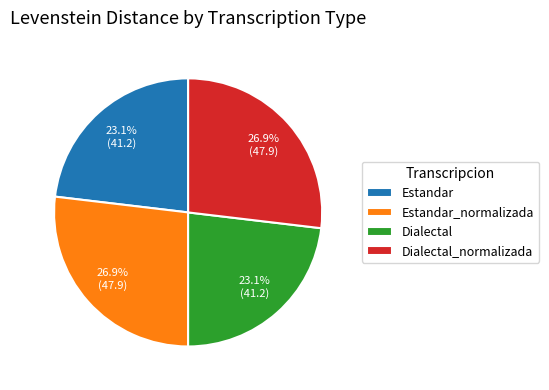

Is it true that Estandar is 34% of the pie?

False